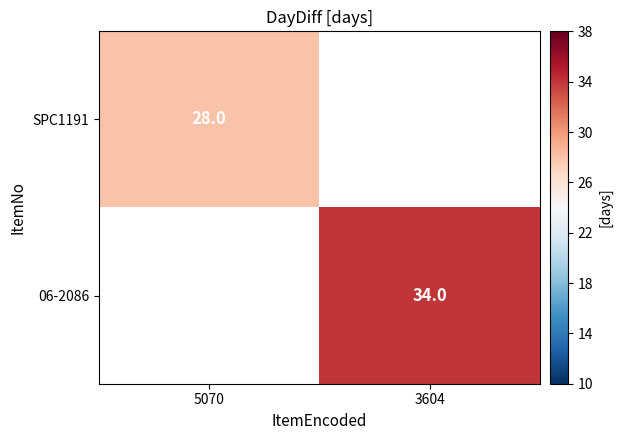

Between 3604 and 5070, which is larger?

5070